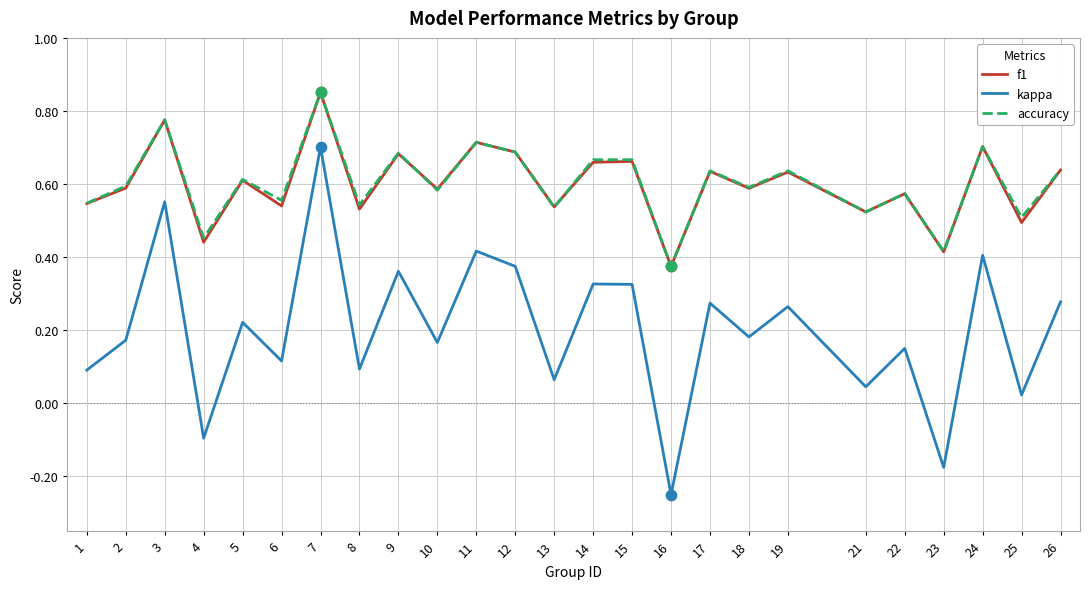

At which category is the sum across all series the highest?

7